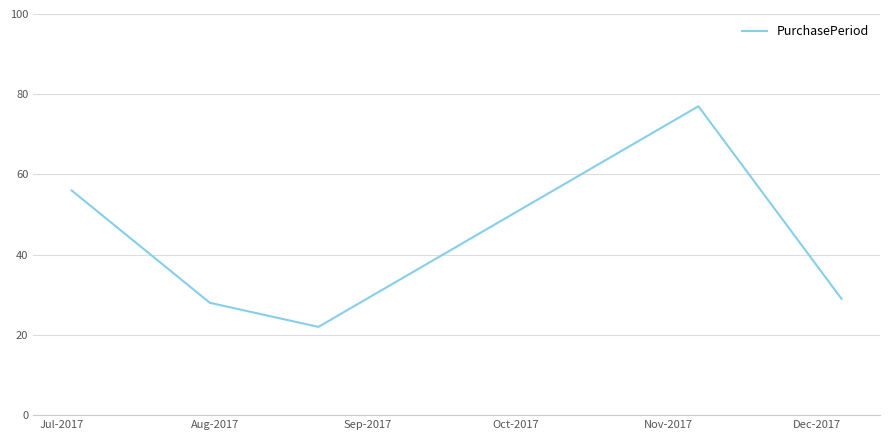

What is the minimum value shown in the chart?

22